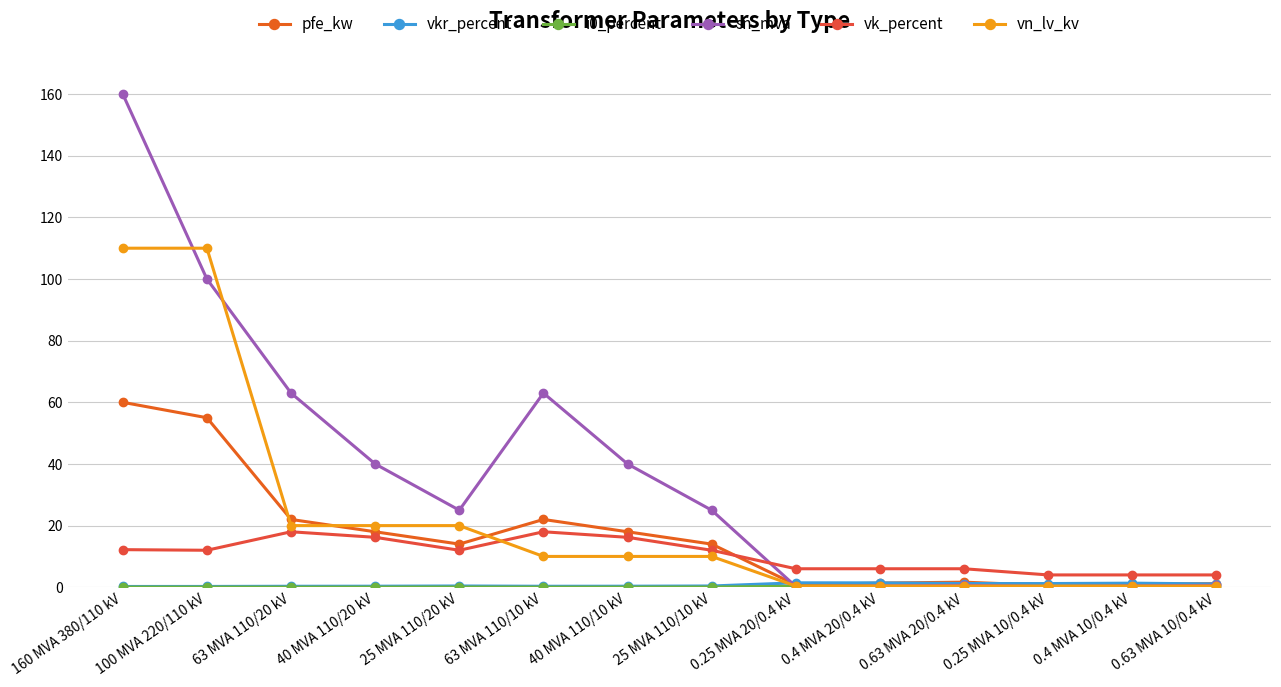

What is the maximum value shown in the chart?

160.0